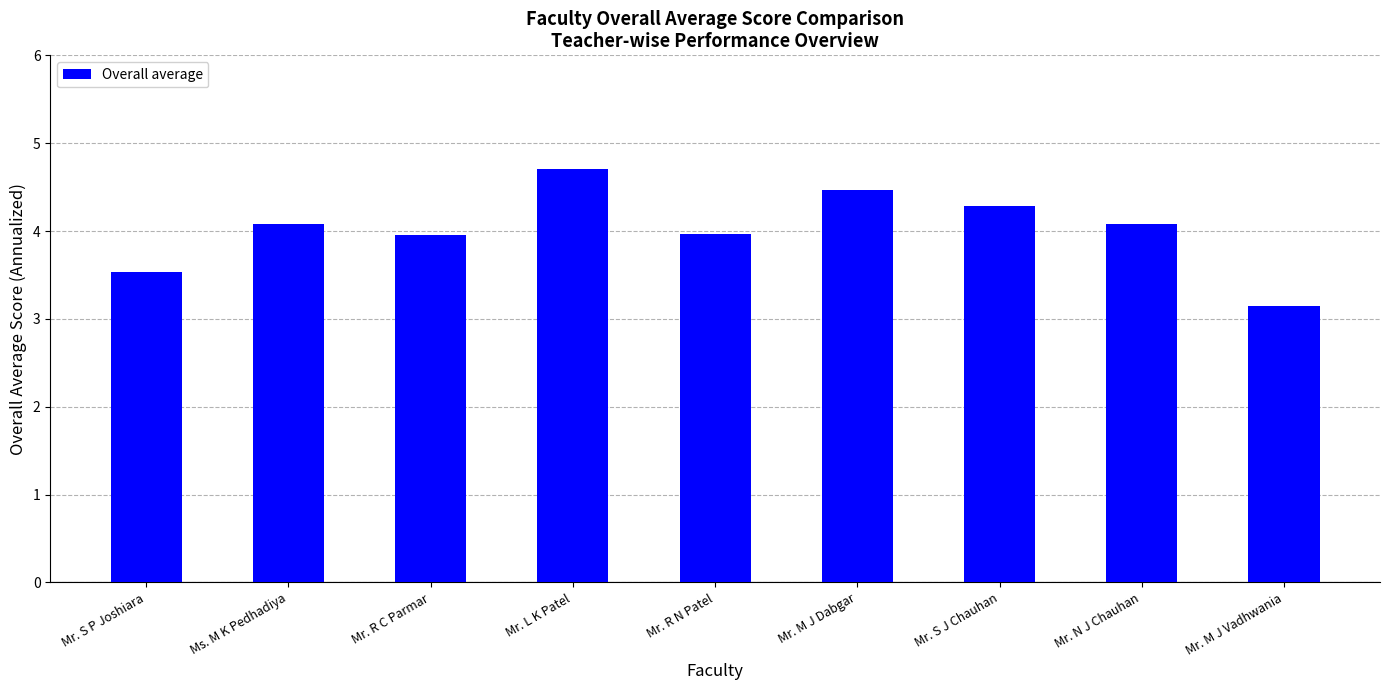

How many values are below 4?

4